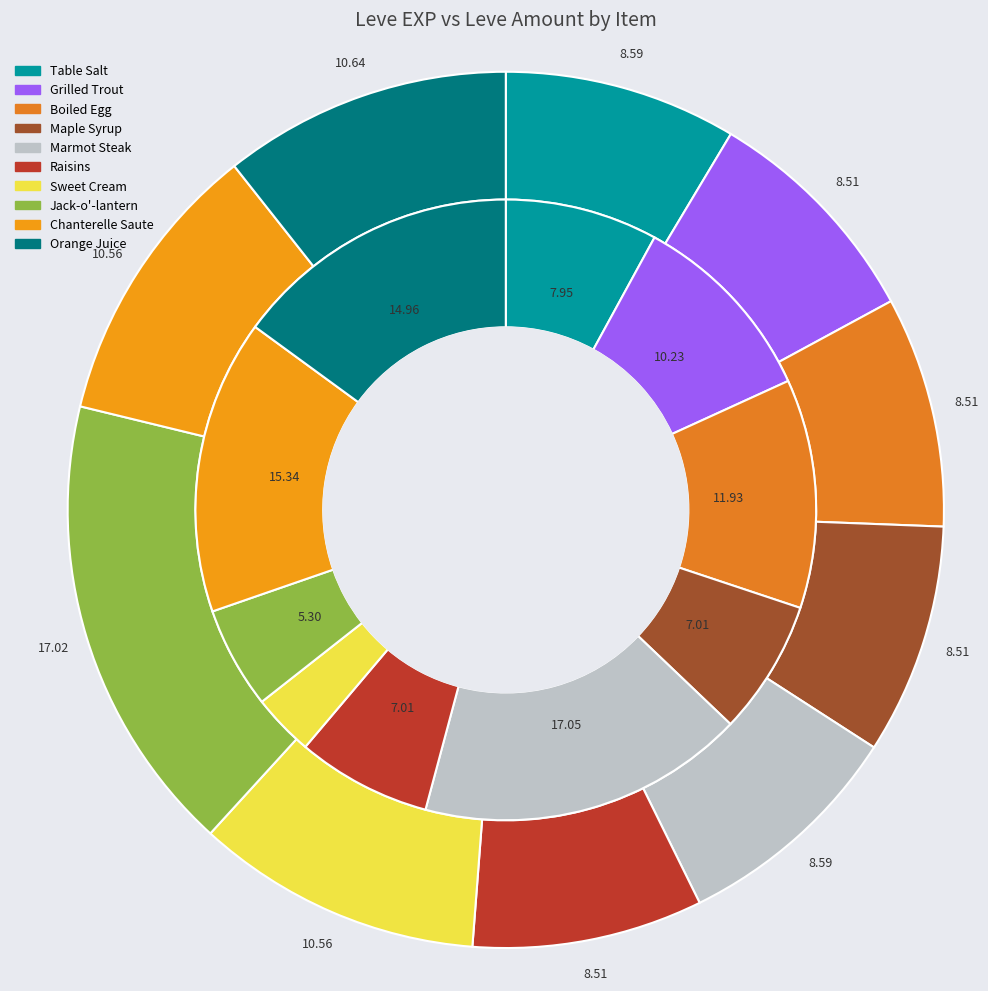

Is it true that Orange Juice is 15% of the pie?

True